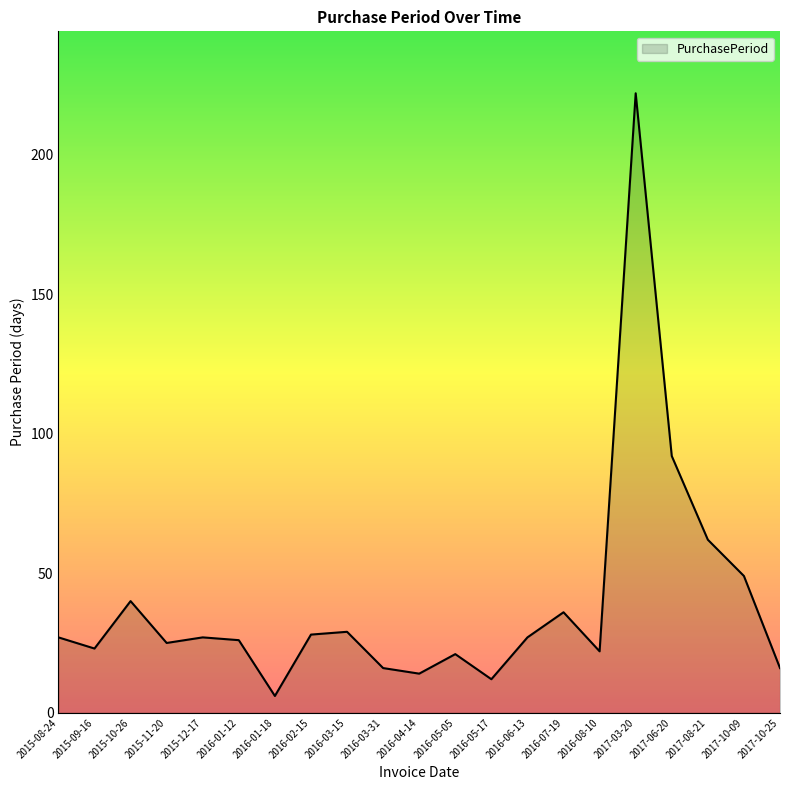

True or false: the data shows 42 at 2015-12-17.

False